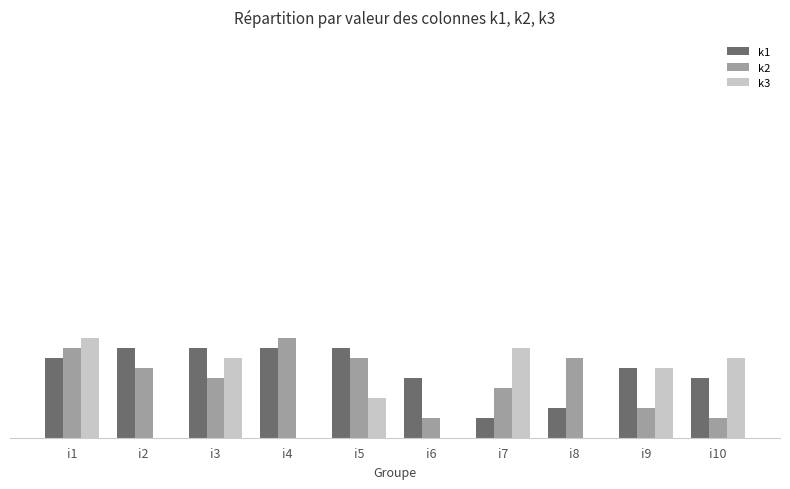

Rank the series by their maximum value, from highest to lowest.

k2, k3, k1